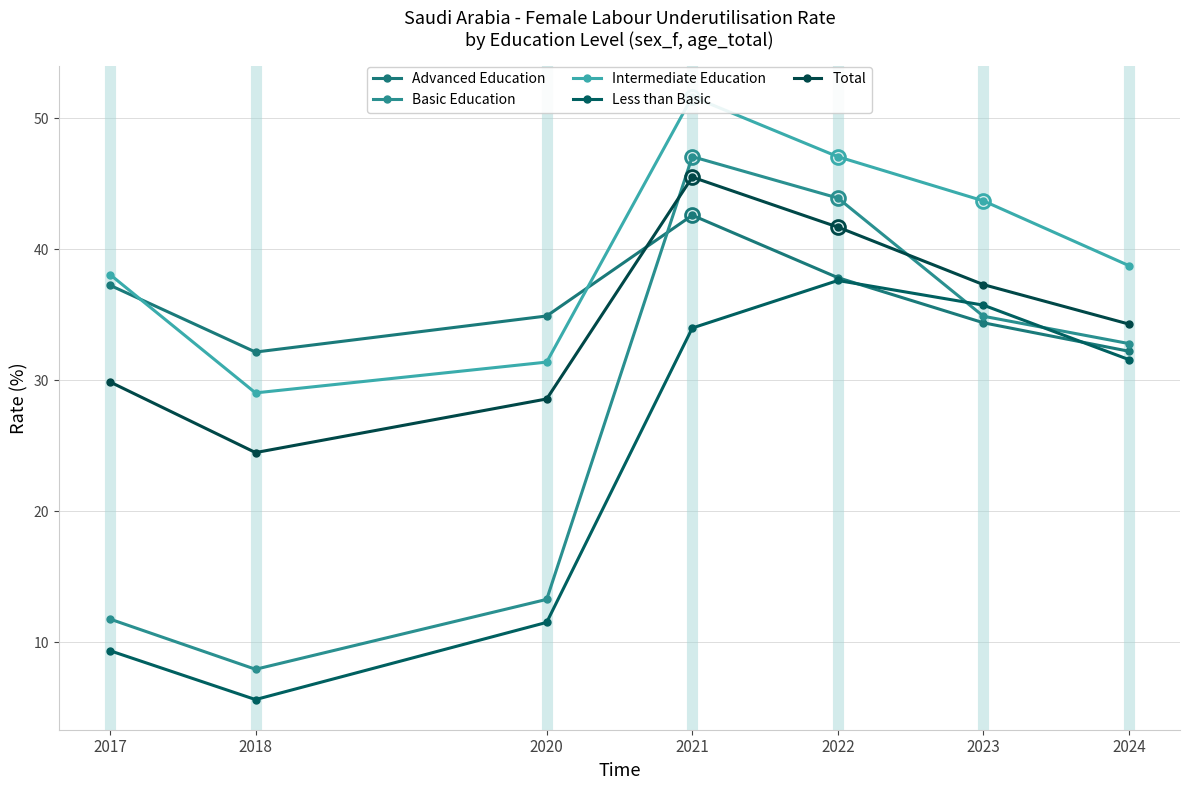

Which series changed the most between 2018 and 2022?

Basic Education